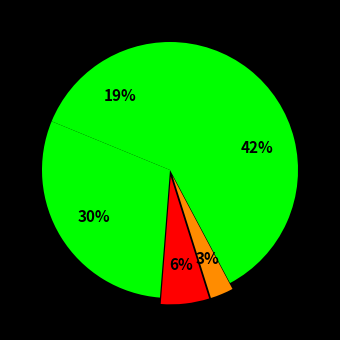

How many slices are in this pie chart?

5